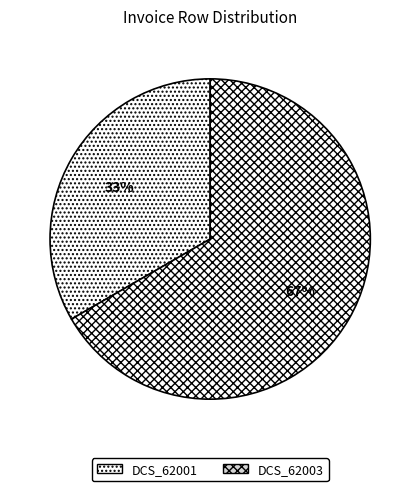

What is the majority slice?

DCS_62003